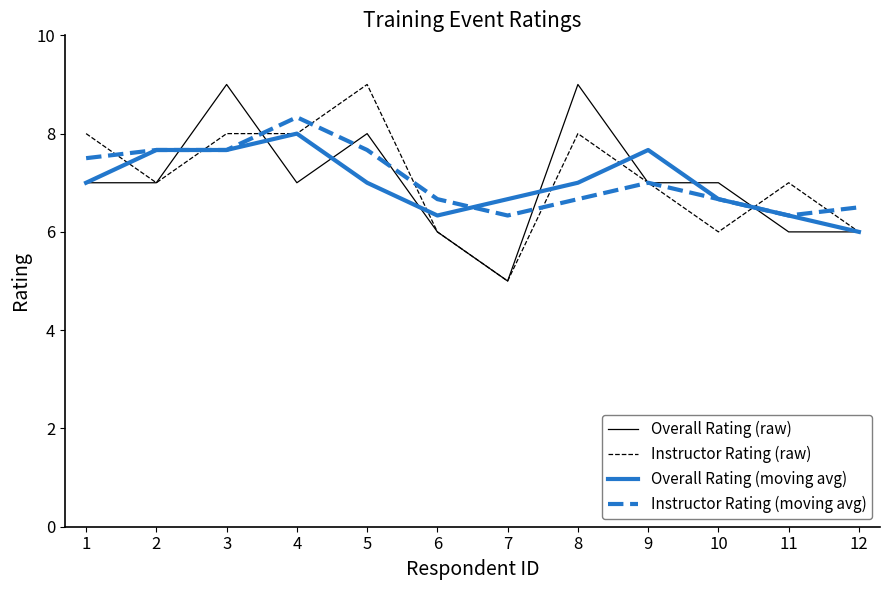

How many lines are shown in the chart?

4